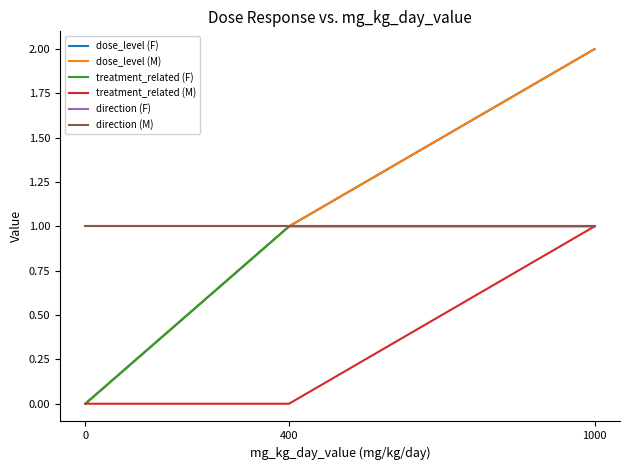

Reading left to right, transcribe all the data shown in this chart.

dose_level (F): 0	1	2
dose_level (M): 0	1	2
treatment_related (F): 0	1	1
treatment_related (M): 0	0	1
direction (F): 1	1	1
direction (M): 1	1	1